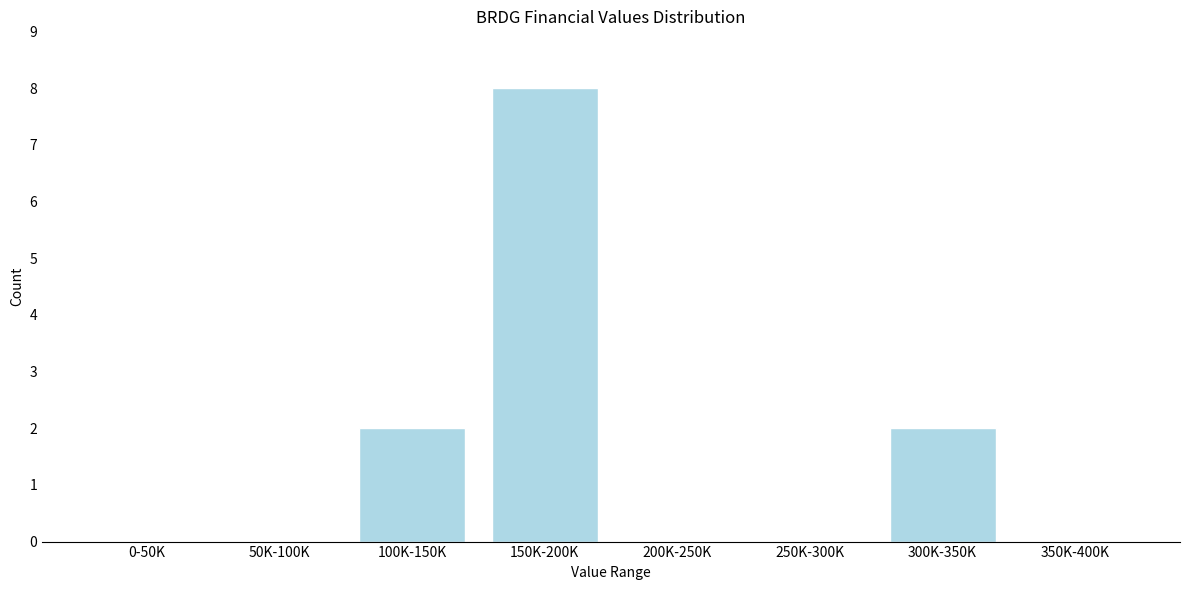

Reading left to right, transcribe all the data shown in this chart.

0-50K=0	50K-100K=0	100K-150K=2	150K-200K=8	200K-250K=0	250K-300K=0	300K-350K=2	350K-400K=0